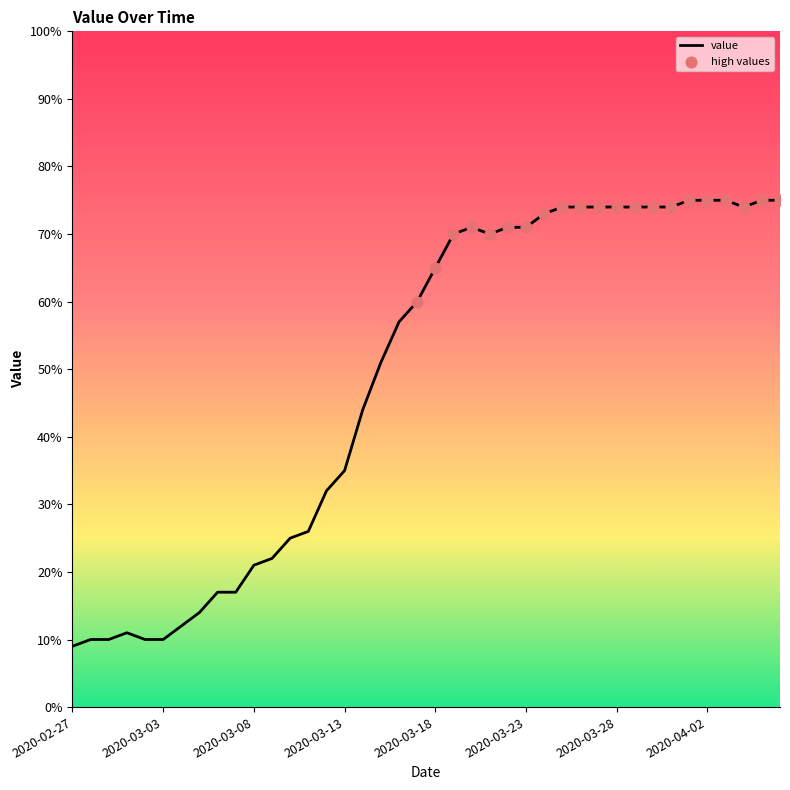

What is the difference between the maximum and minimum values?

66